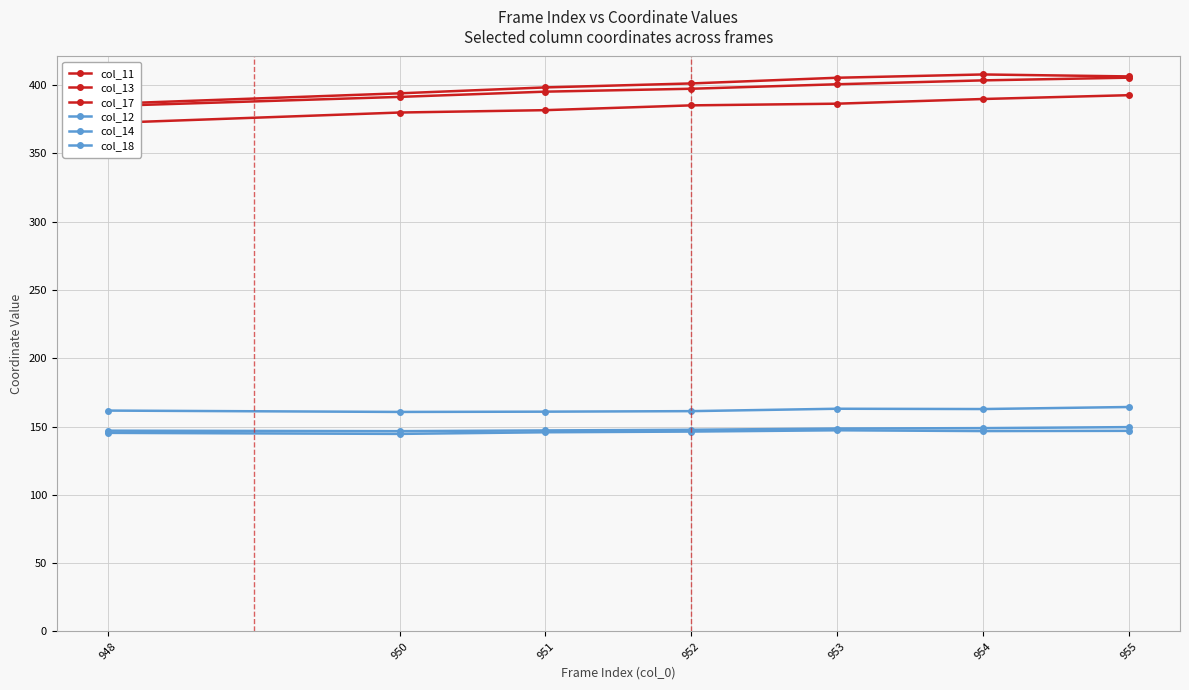

What is the total value across all series at 954?

1659.9